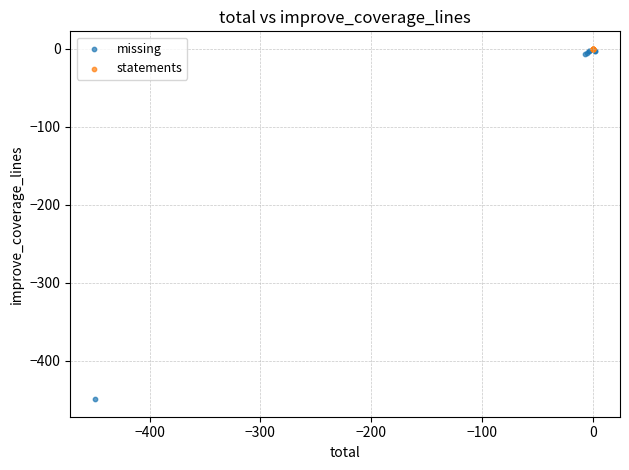

Which series reaches the minimum Y coordinate?

missing